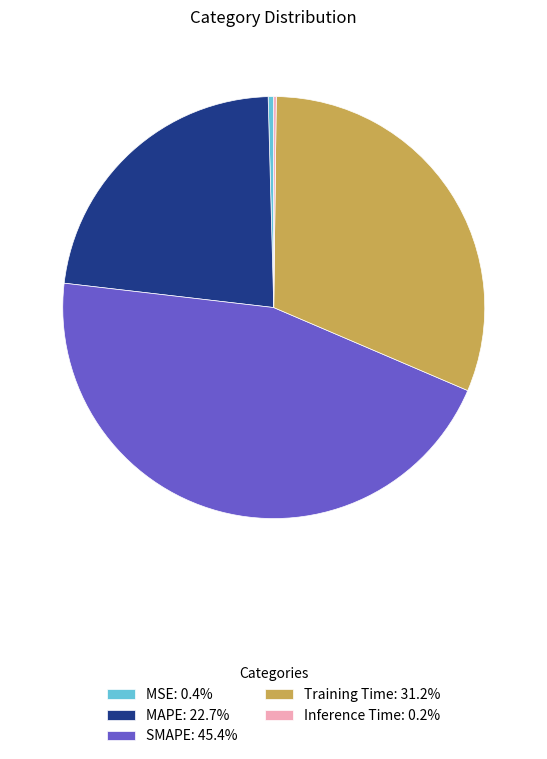

Is there any slice that represents more than half of the pie?

No